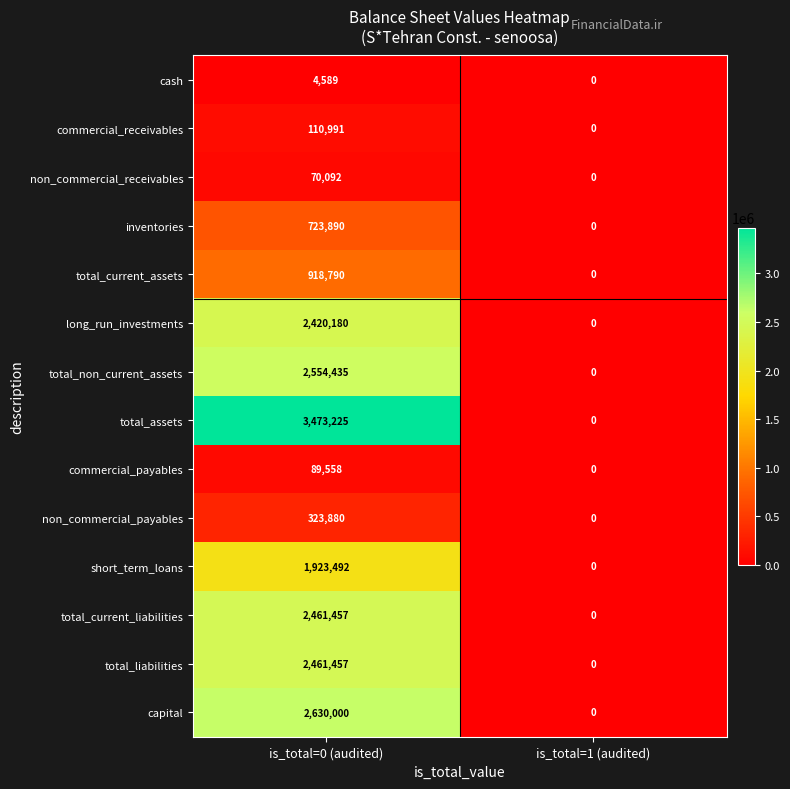

Which series has the widest spread of values?

total_assets